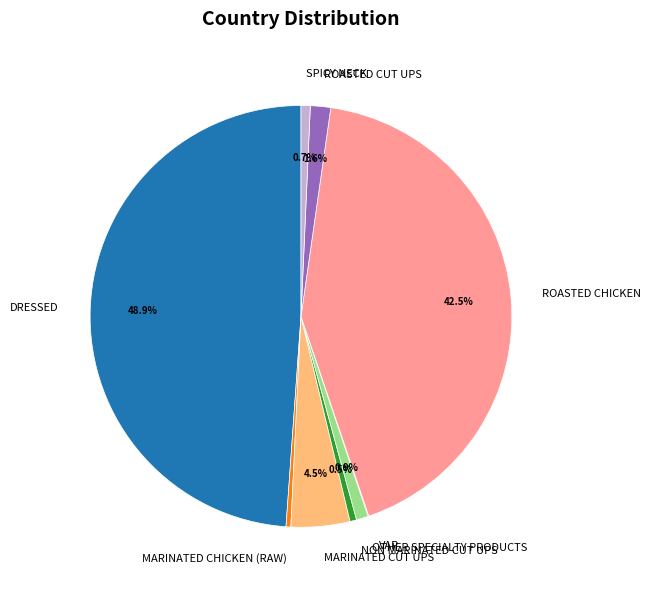

Which slice is the largest?

DRESSED